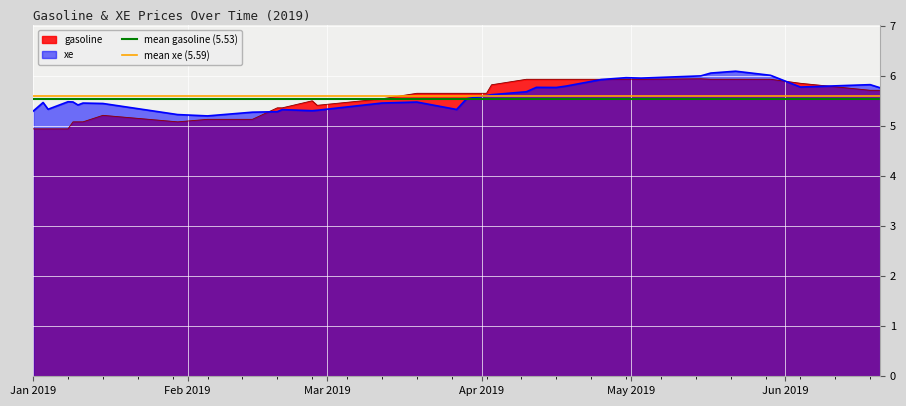

What is the highest value of the xe series?

6.1